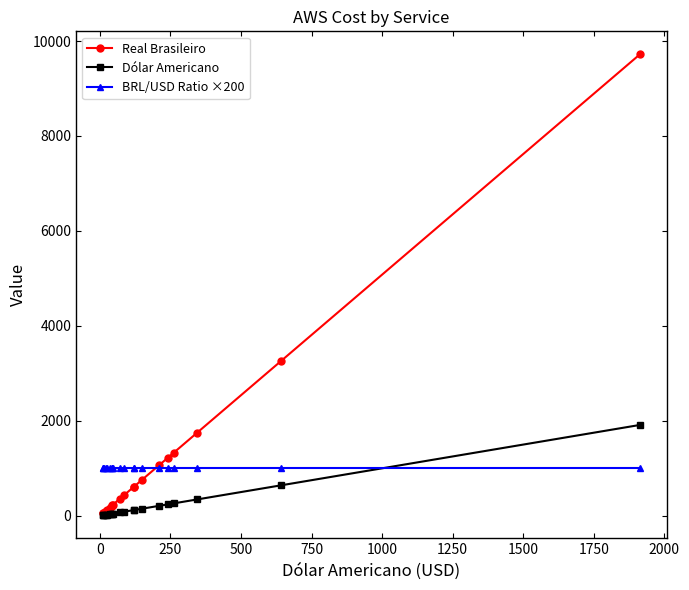

What is the greatest value displayed?

9718.8